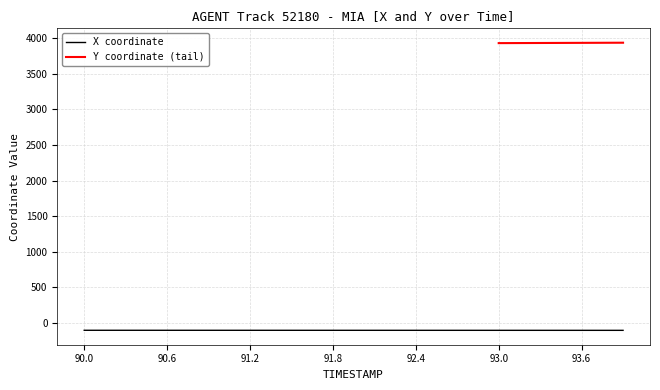

Rank the categories by value from lowest to highest.

93.9, 93.8, 93.7, 93.6, 93.5, 93.4, 93.3, 93.2, 93.1, 93.0, 92.9, 92.8, 92.7, 92.6, 92.5, 92.4, 92.3, 92.2, 92.1, 92.0, 91.9, 91.8, 91.7, 91.6, 91.5, 91.4, 91.3, 91.2, 91.1, 91.0, 90.9, 90.8, 90.7, 90.6, 90.5, 90.4, 90.3, 90.2, 90.1, 90.0